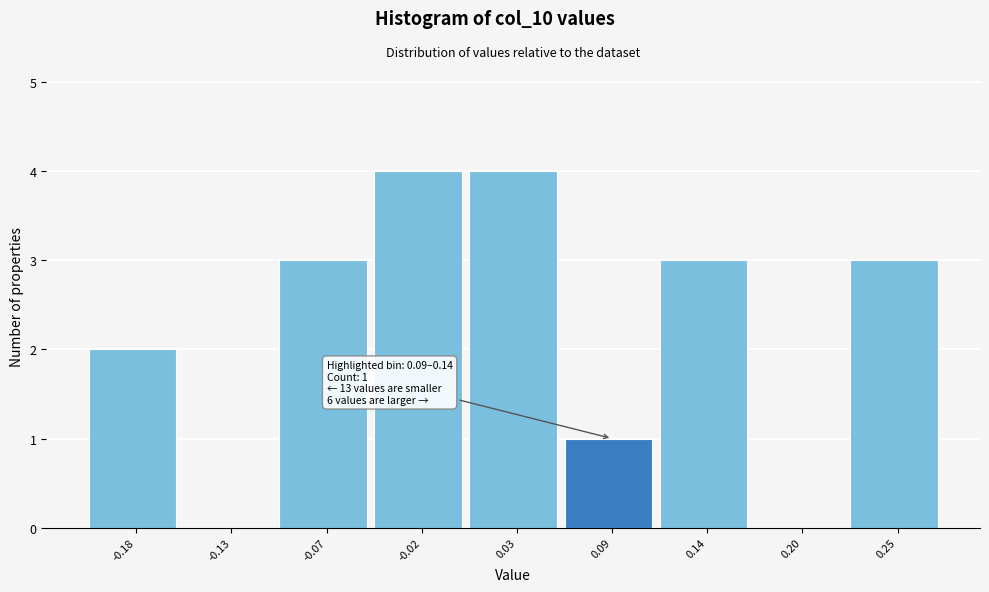

Reading right to left, transcribe all the data shown in this chart.

0.25=3	0.20=0	0.14=3	0.09=1	0.03=4	-0.02=4	-0.07=3	-0.13=0	-0.18=2